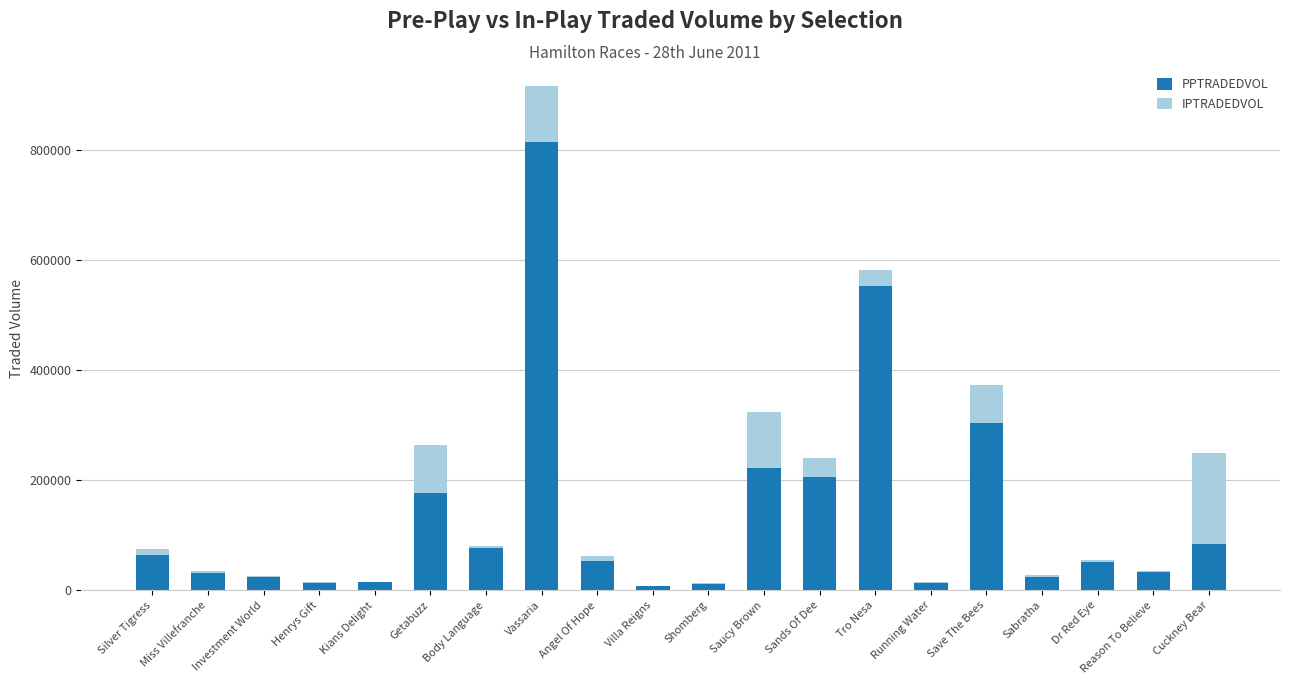

Are the bars grouped side by side (vs. stacked)?

No